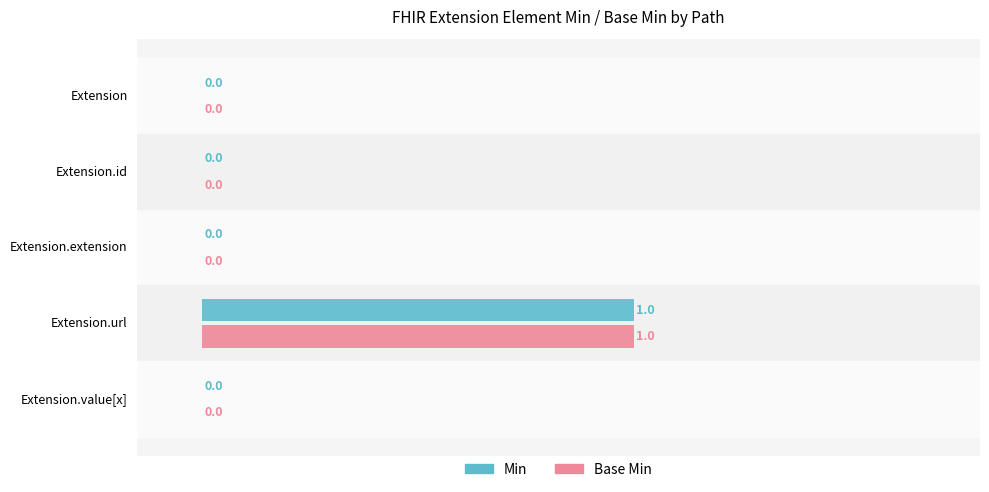

How many values in the Base Min series exceed 0?

1